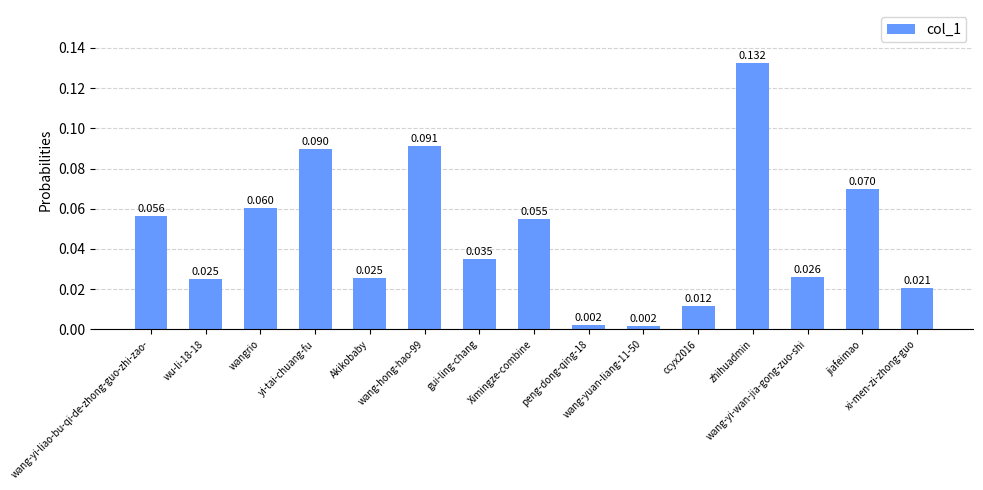

At which category does the chart reach its minimum across all series?

wang-yuan-liang-11-50